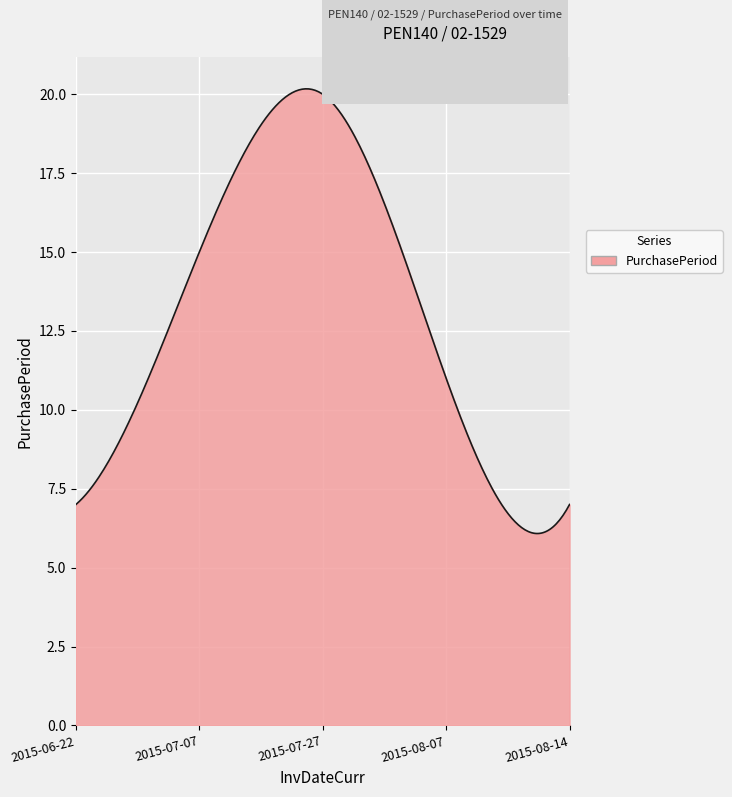

What is the difference between the maximum and minimum values?

14.1